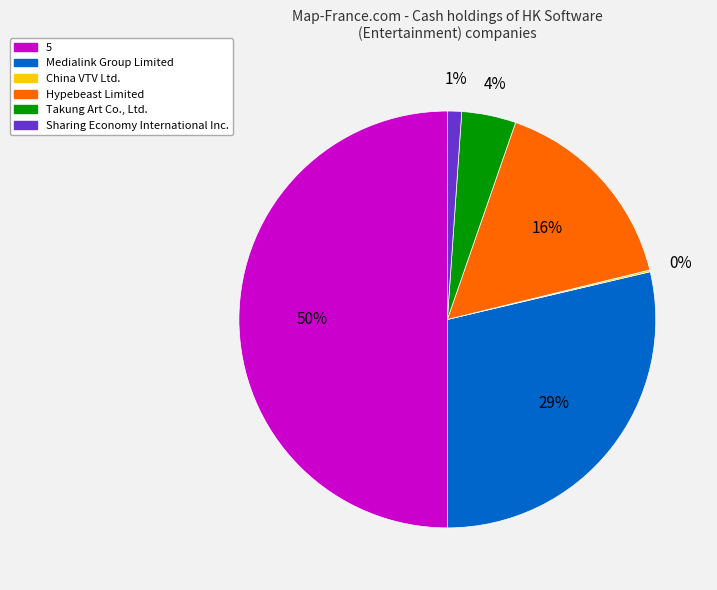

Between Hypebeast Limited and Takung Art Co., Ltd., which is larger?

Hypebeast Limited